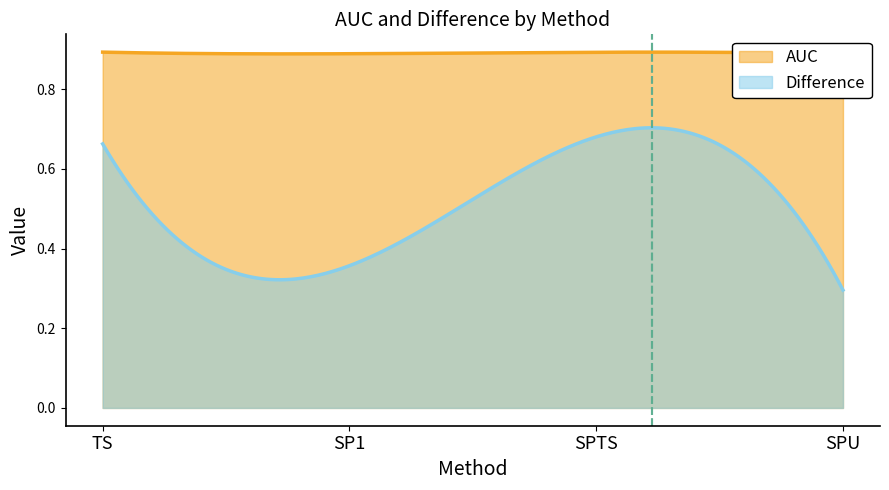

Rank the series by their maximum value, from lowest to highest.

Difference, AUC